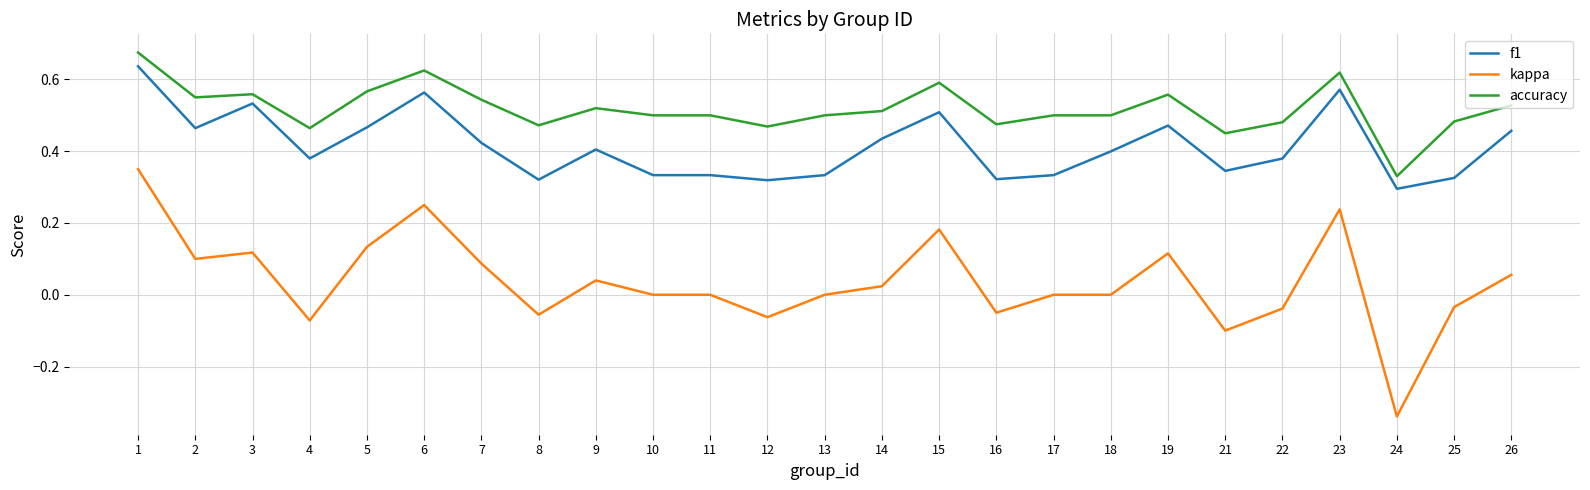

Does the chart have visible grid lines?

Yes